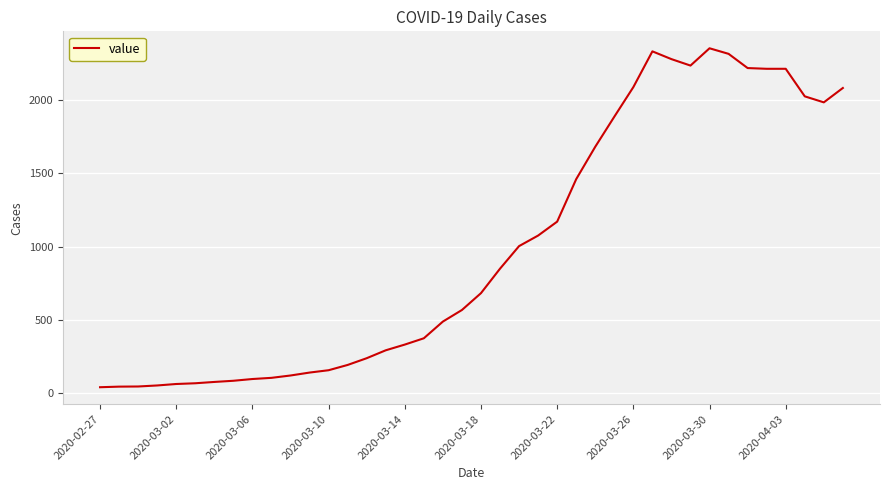

What is the minimum value shown in the chart?

41